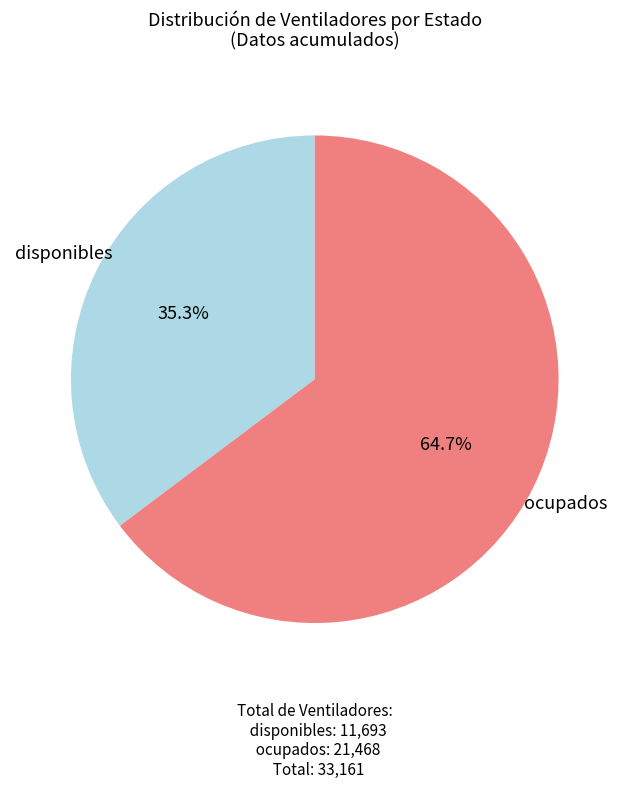

Is there a majority slice in this chart?

Yes